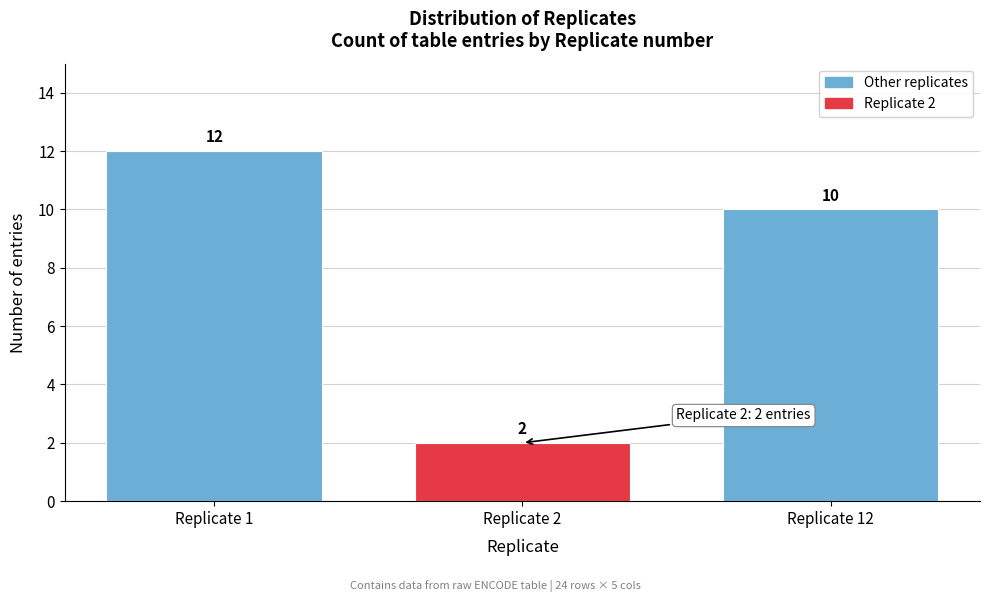

Reading left to right, what are all the values shown in this chart?

Replicate 1=12	Replicate 2=2	Replicate 12=10